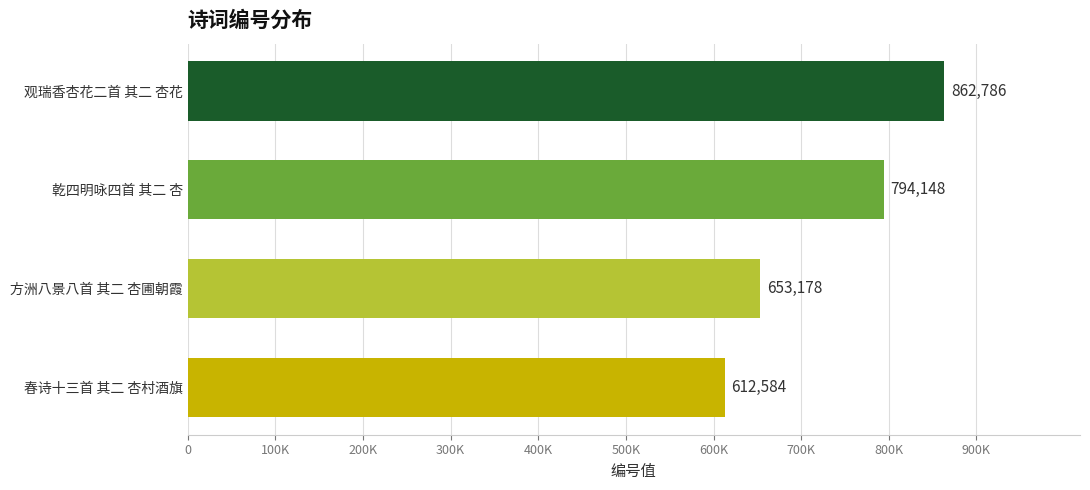

Rank the categories by value from highest to lowest.

观瑞香杏花二首 其二 杏花, 乾四明咏四首 其二 杏, 方洲八景八首 其二 杏圃朝霞, 春诗十三首 其二 杏村酒旗